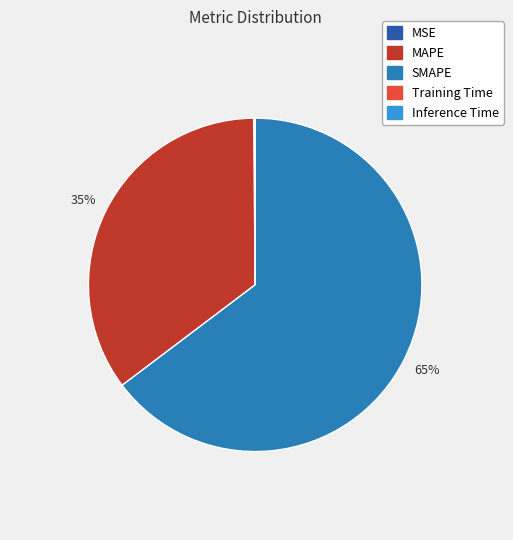

To the nearest percent, what is the difference between the MAPE and SMAPE slice percentages?

30%